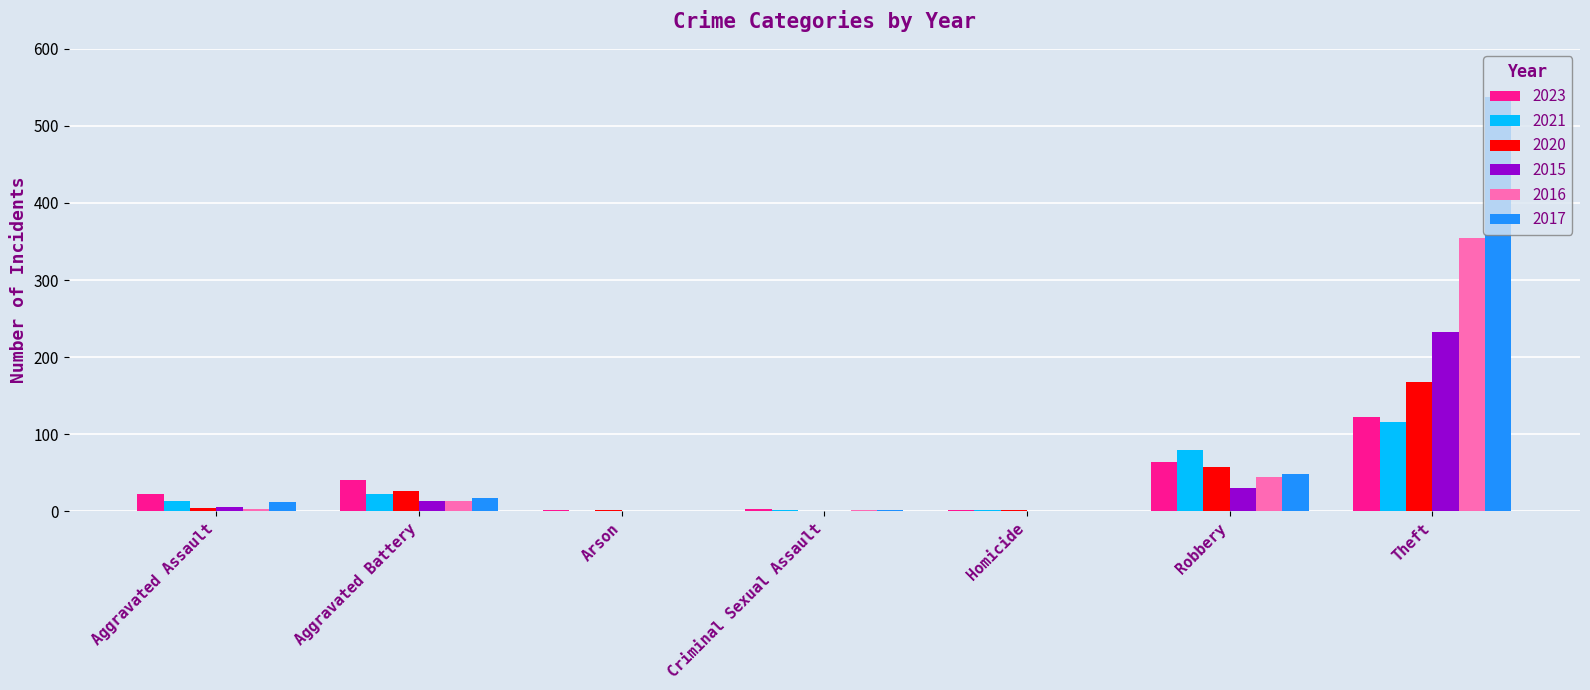

What is the sum of all 2015 values?

282